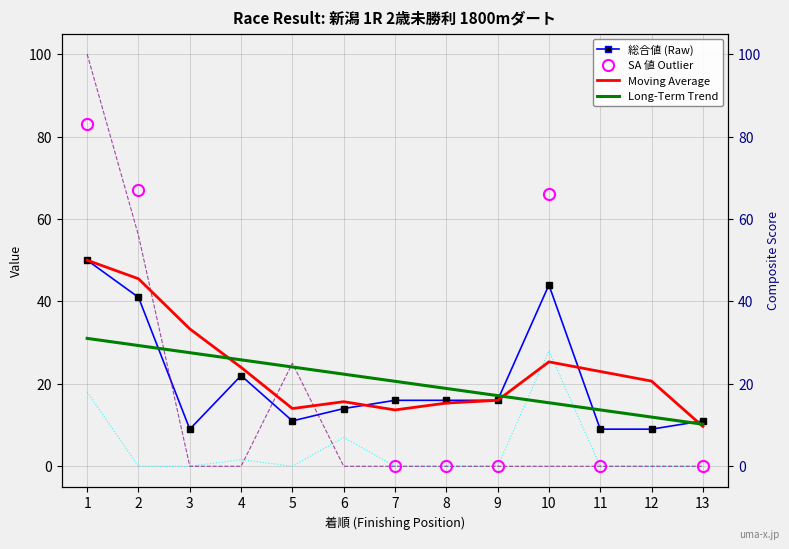

True or false: 総合値 (Raw) has a value of 9.0 at 3.

True